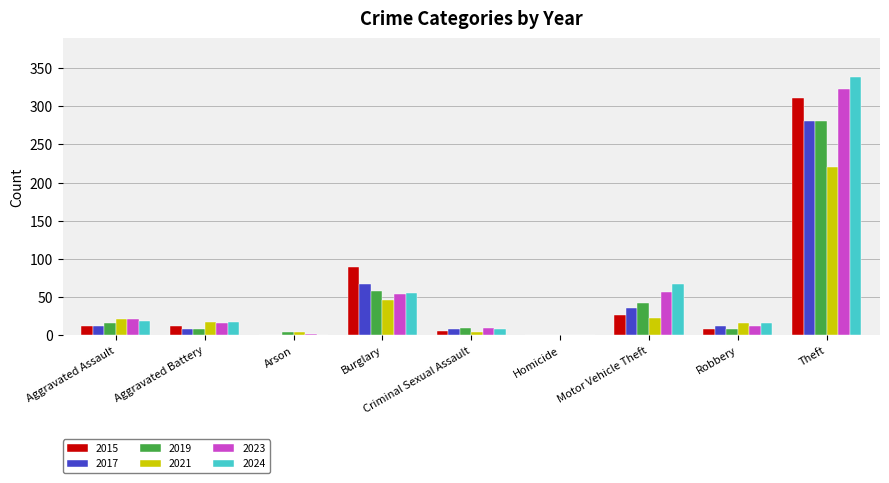

The value of 2019 at Aggravated Assault is 16. True or false?

True